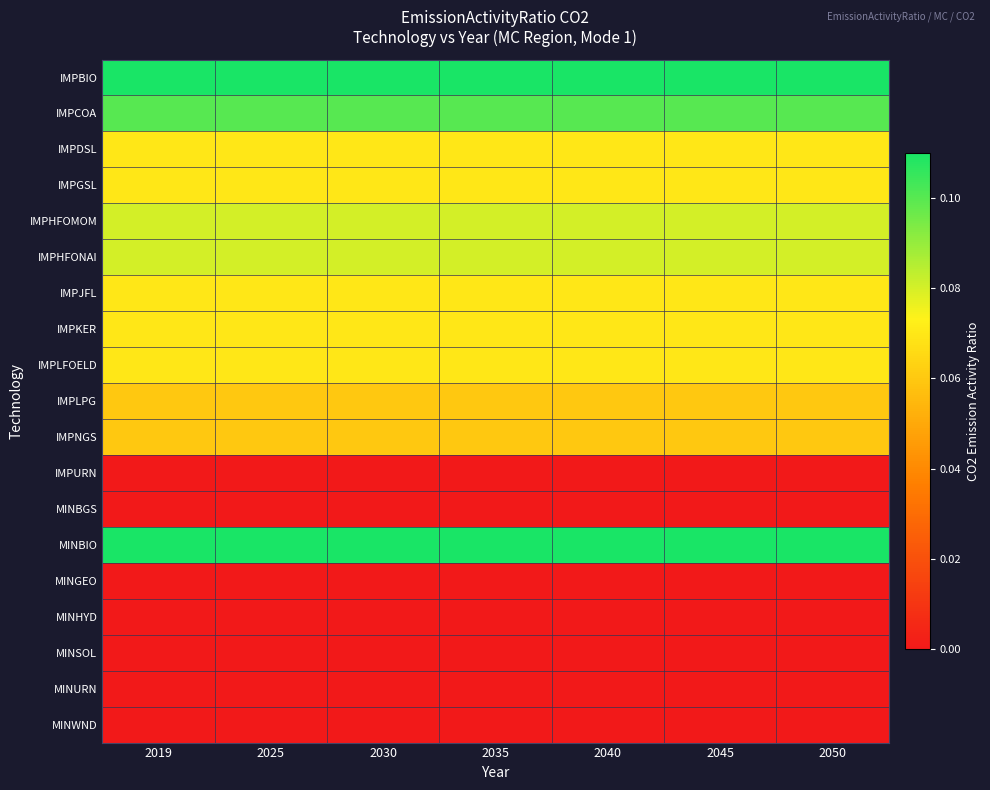

Rank the series by their maximum value, from lowest to highest.

IMPURN, MINBGS, MINGEO, MINHYD, MINSOL, MINURN, MINWND, IMPLPG, IMPNGS, IMPDSL, IMPGSL, IMPJFL, IMPKER, IMPLFOELD, IMPHFOMOM, IMPHFONAI, IMPCOA, IMPBIO, MINBIO